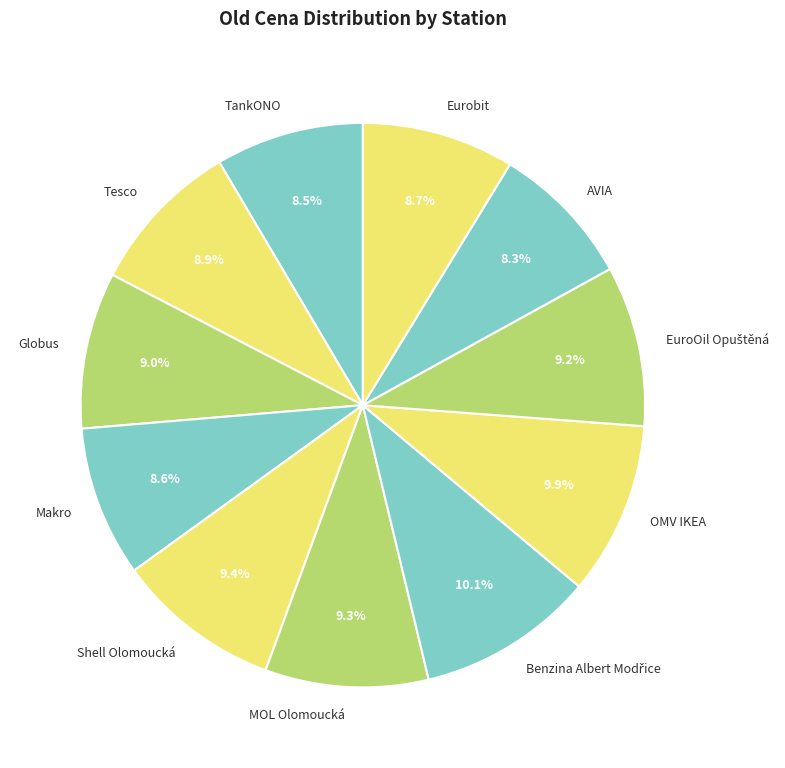

To the nearest percent, what portion does Makro represent?

9%